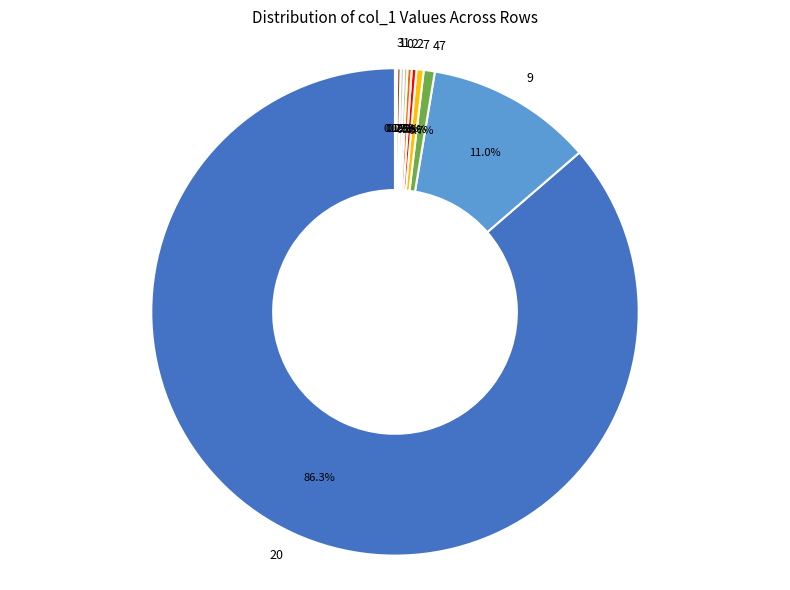

Is there any slice that represents more than half of the pie?

Yes